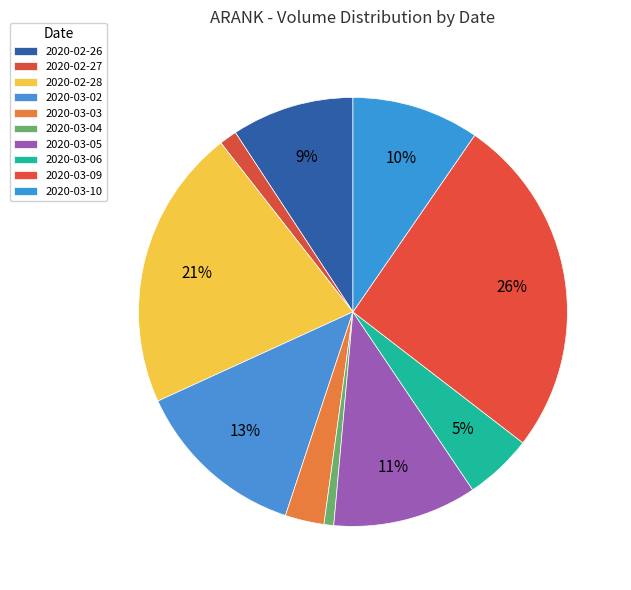

Does any single category account for the majority?

No